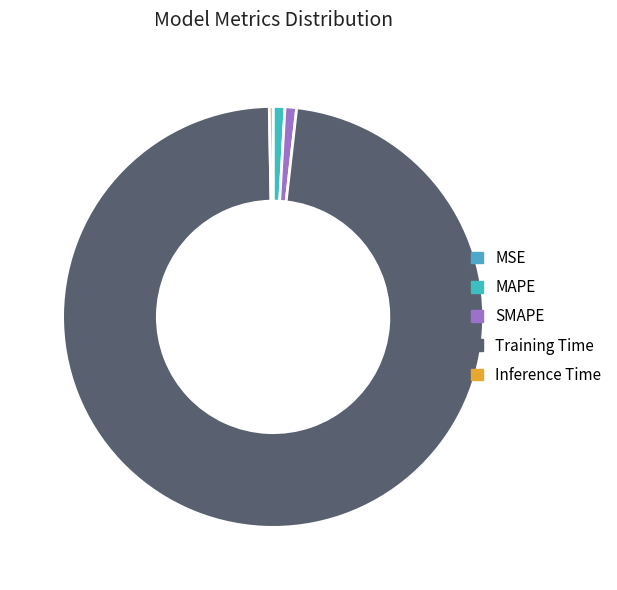

To the nearest percent, what is the difference between the largest and smallest slice percentages?

98%